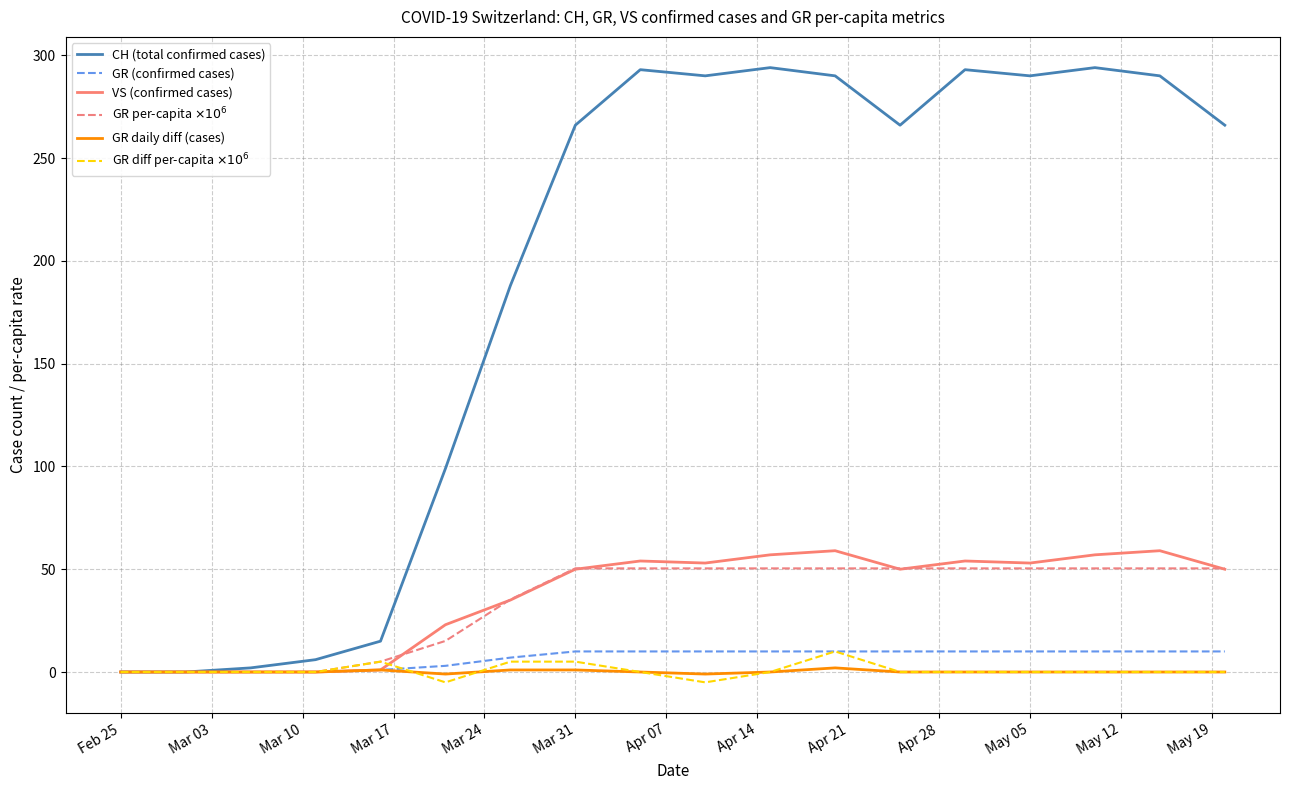

Which series has the widest spread of values?

CH (total confirmed cases)